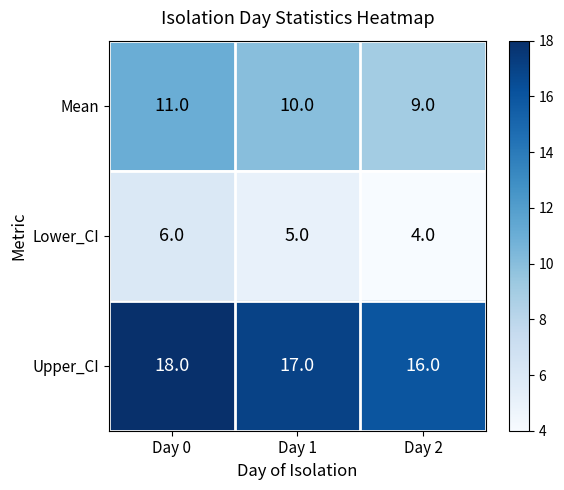

What is the difference between the highest and lowest values at Day 0?

12